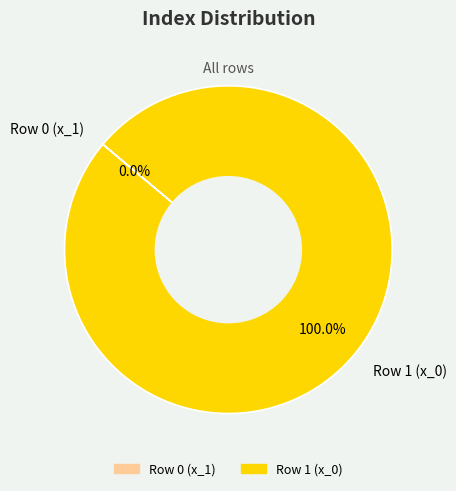

Which slice is the smallest?

Row 0 (x_1)